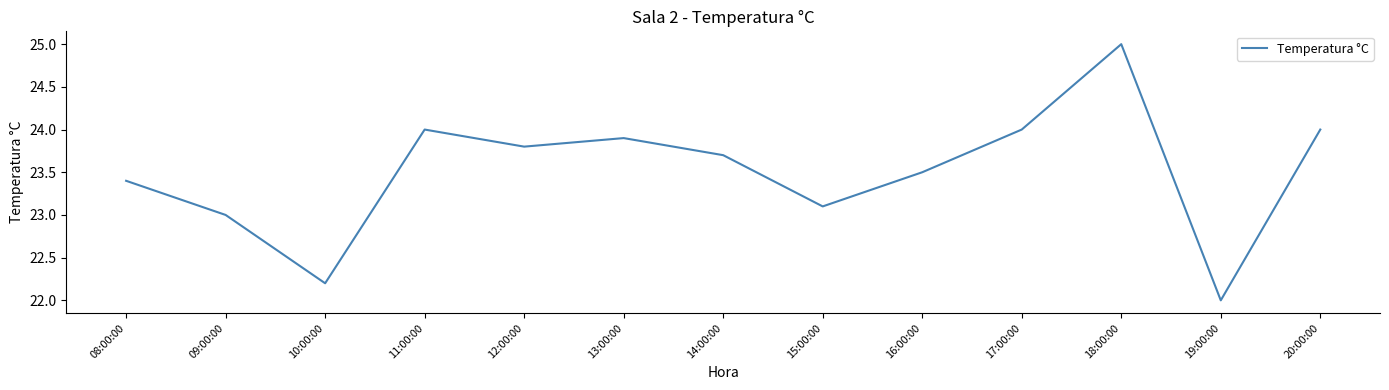

At which label is the value closest to 23?

09:00:00